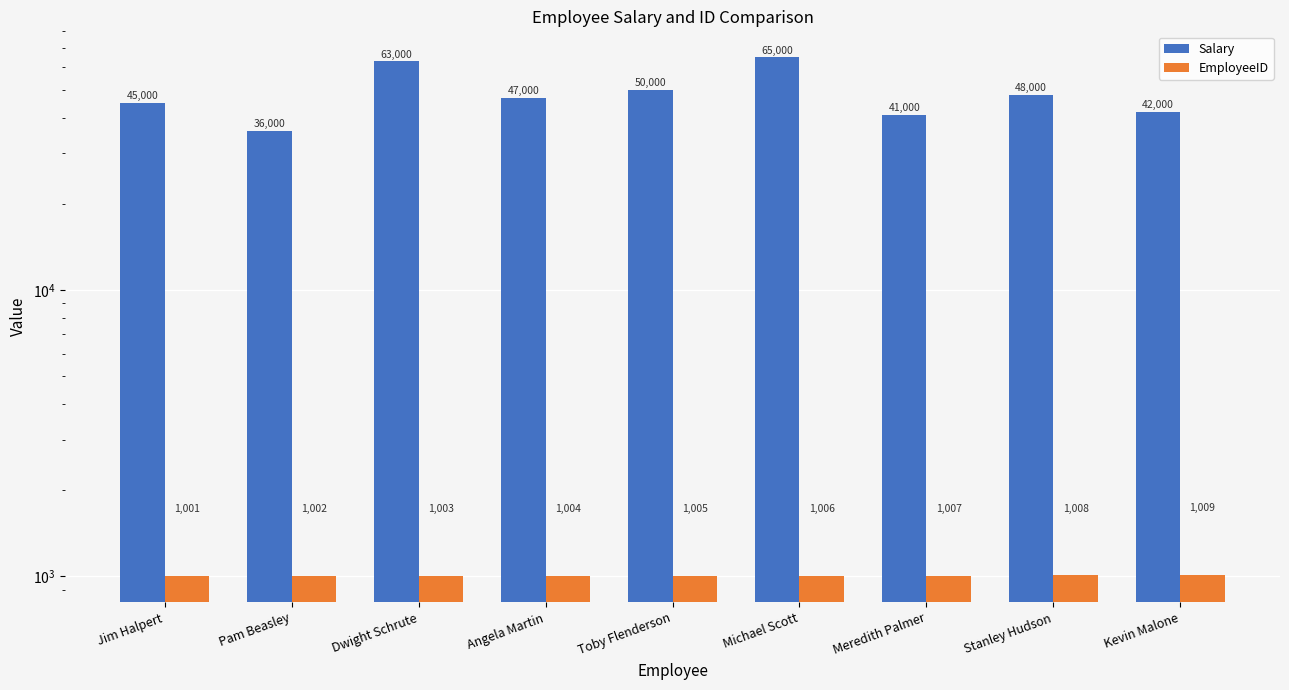

What is the label of the 7th bar from the left?

Meredith Palmer